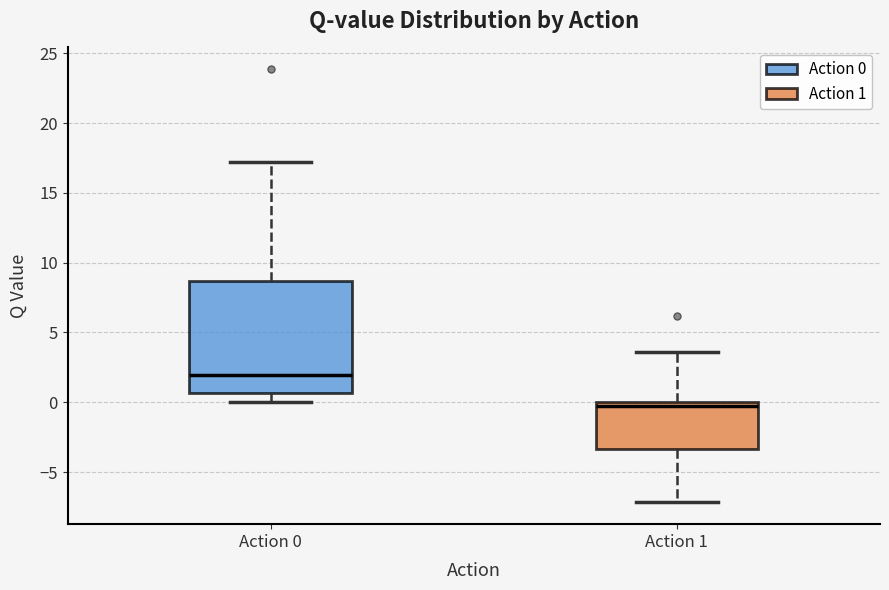

Comparing the boxes themselves (not the whiskers), which one is the tallest?

Action 0